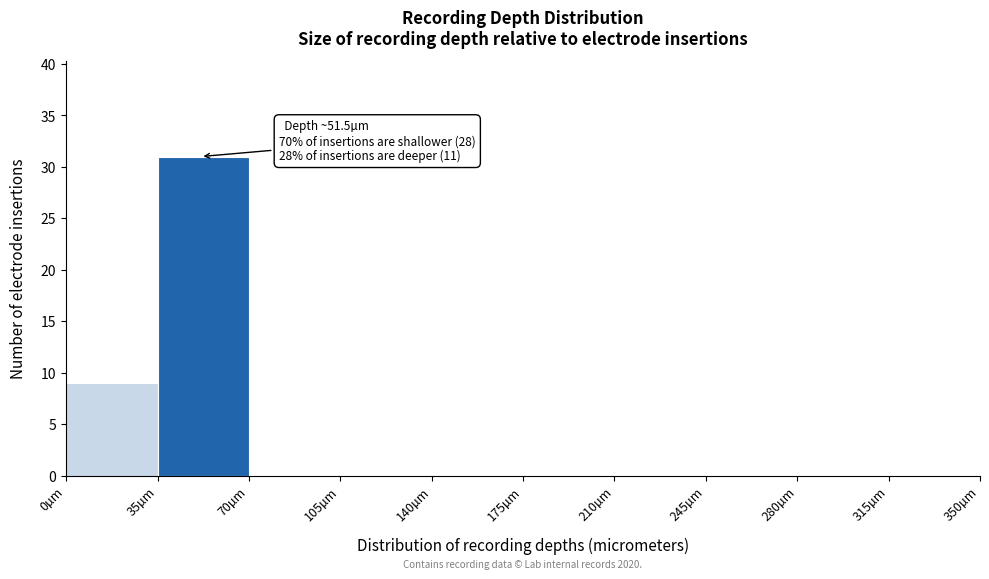

Over which range of the x-axis is the bar tallest?

35 to 70